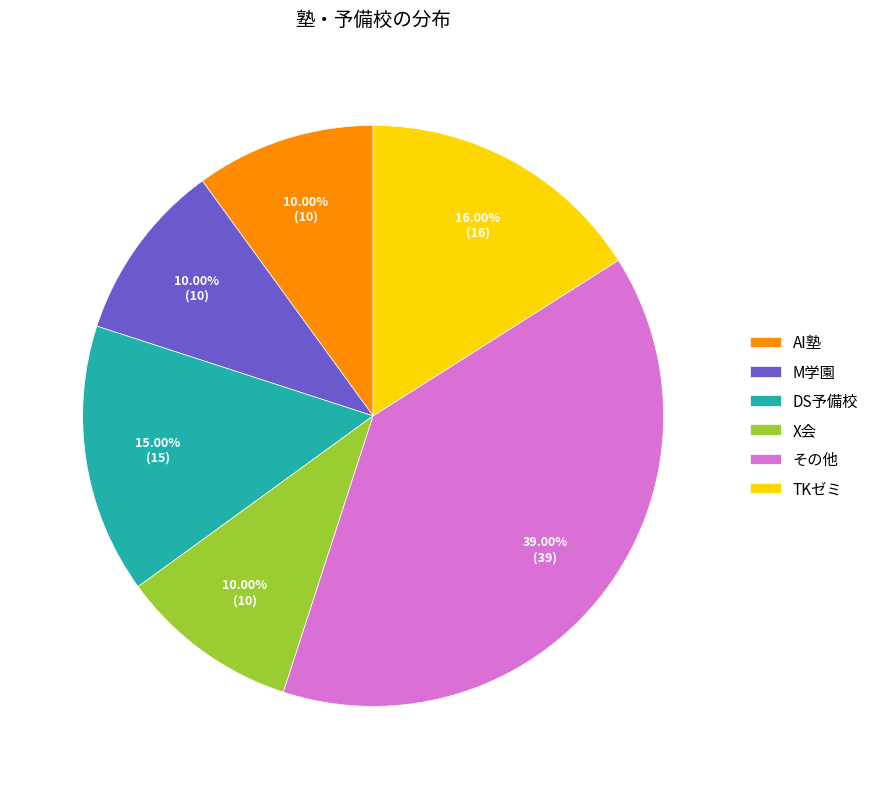

Is AI塾 the majority of the pie?

No